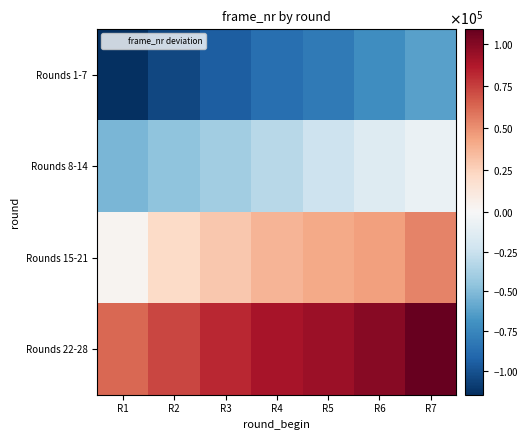

What is the total value across all series at R7?

92132.7